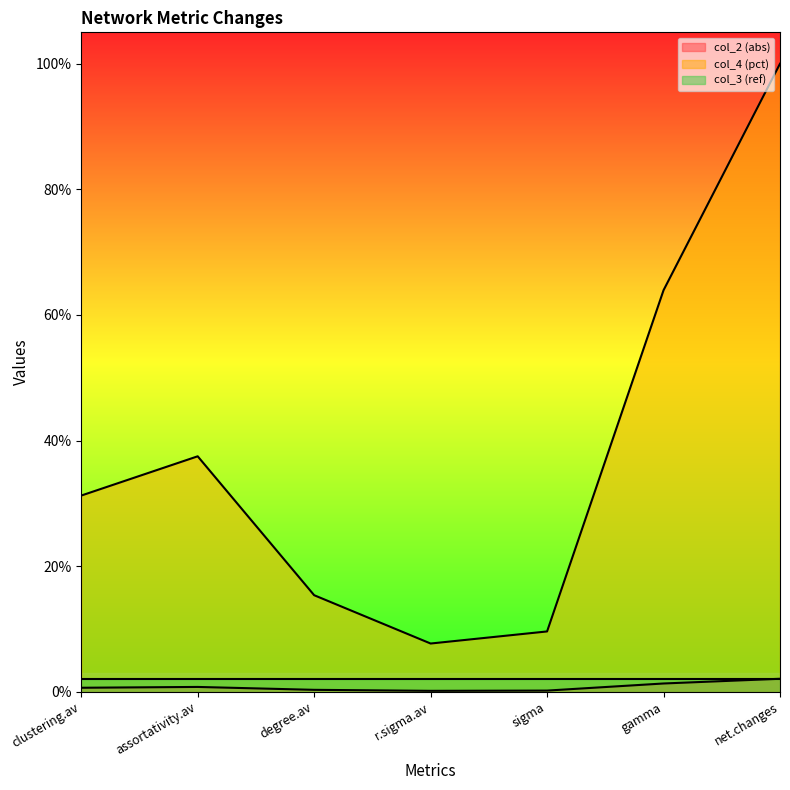

At which label does col_4 (pct) first exceed 31?

clustering.av